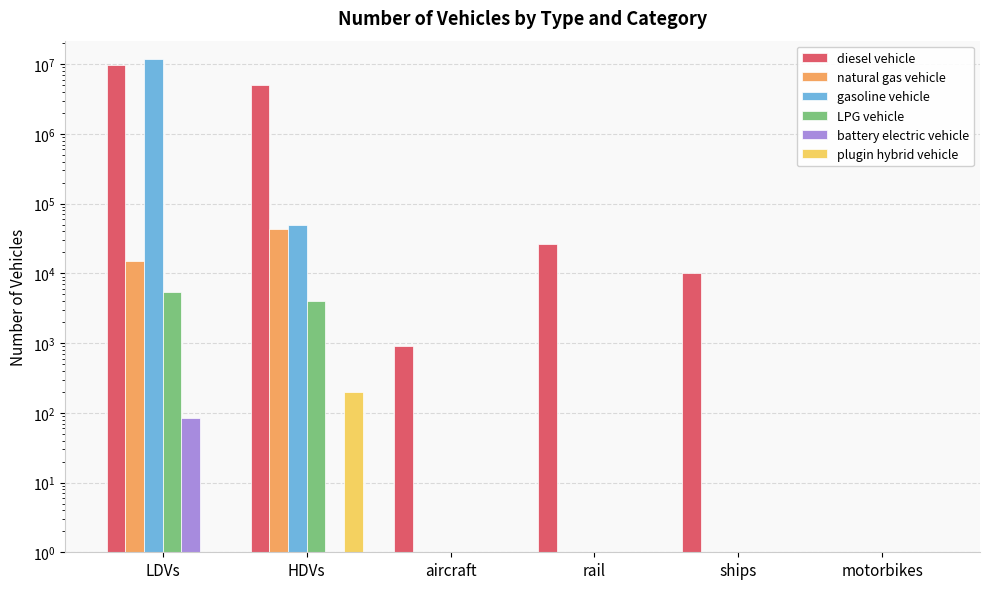

What is the sum of the gasoline vehicle values at ships and LDVs?

11972117.5